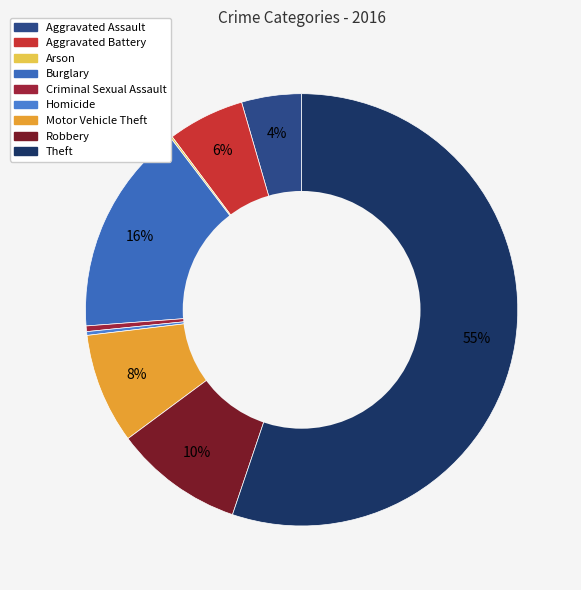

Which category has the smallest portion of the pie?

Arson